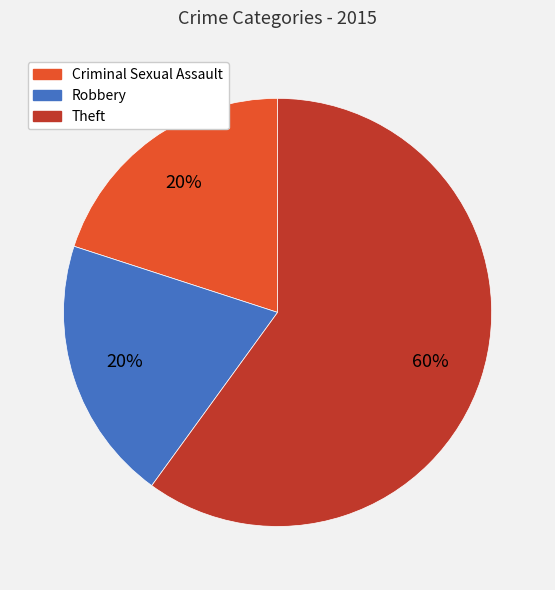

Combined, do Criminal Sexual Assault and Robbery account for over 50%?

No